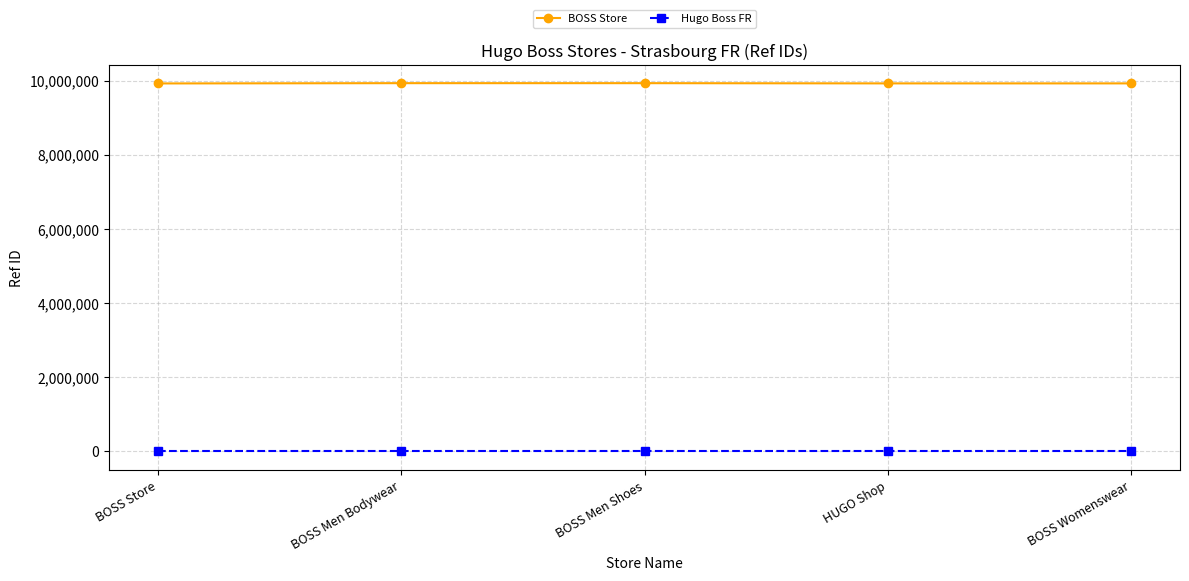

What are all the series names shown in the legend?

BOSS Store, Hugo Boss FR